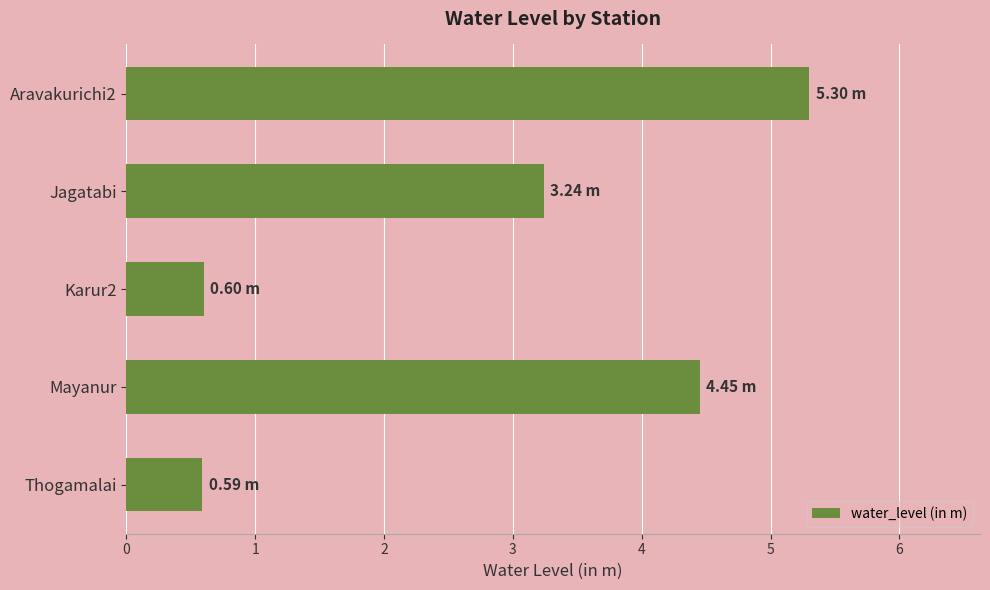

What is the sum of all values?

14.2